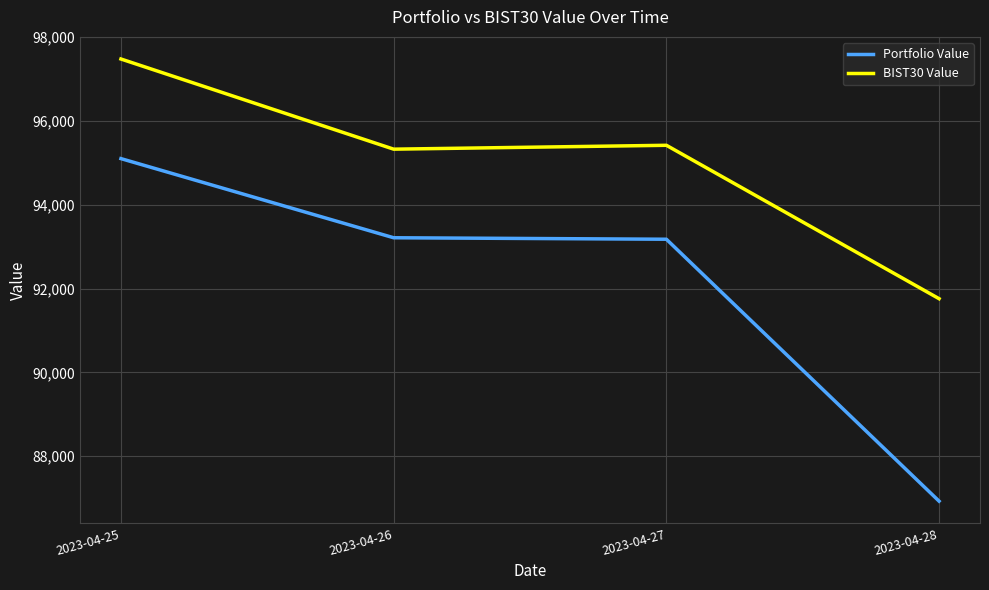

Is this an area chart (filled region under the line)?

No